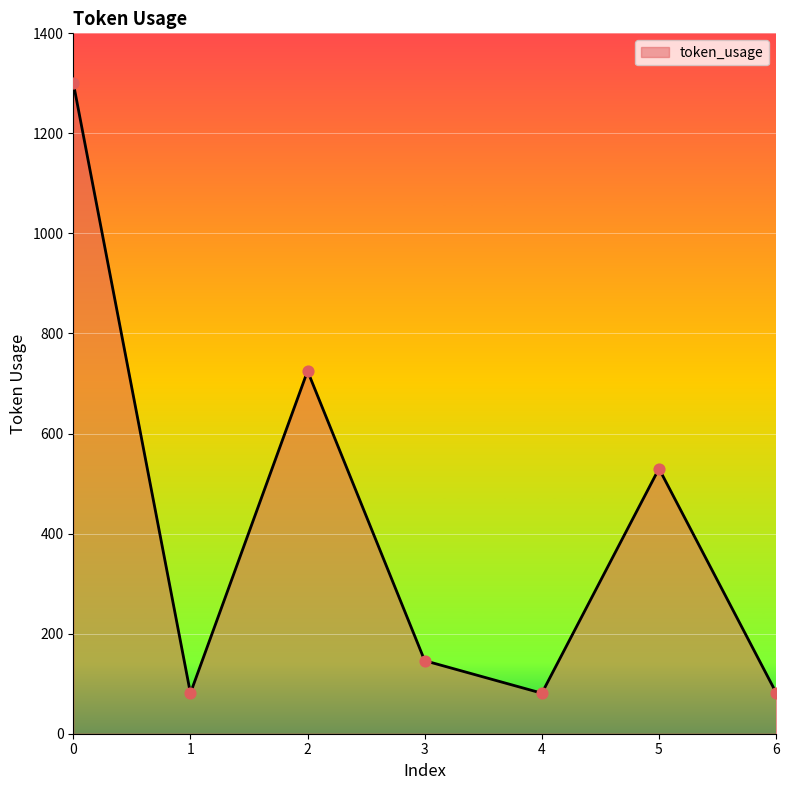

Approximately how many times larger is the value at 1 compared to 2?

0.1